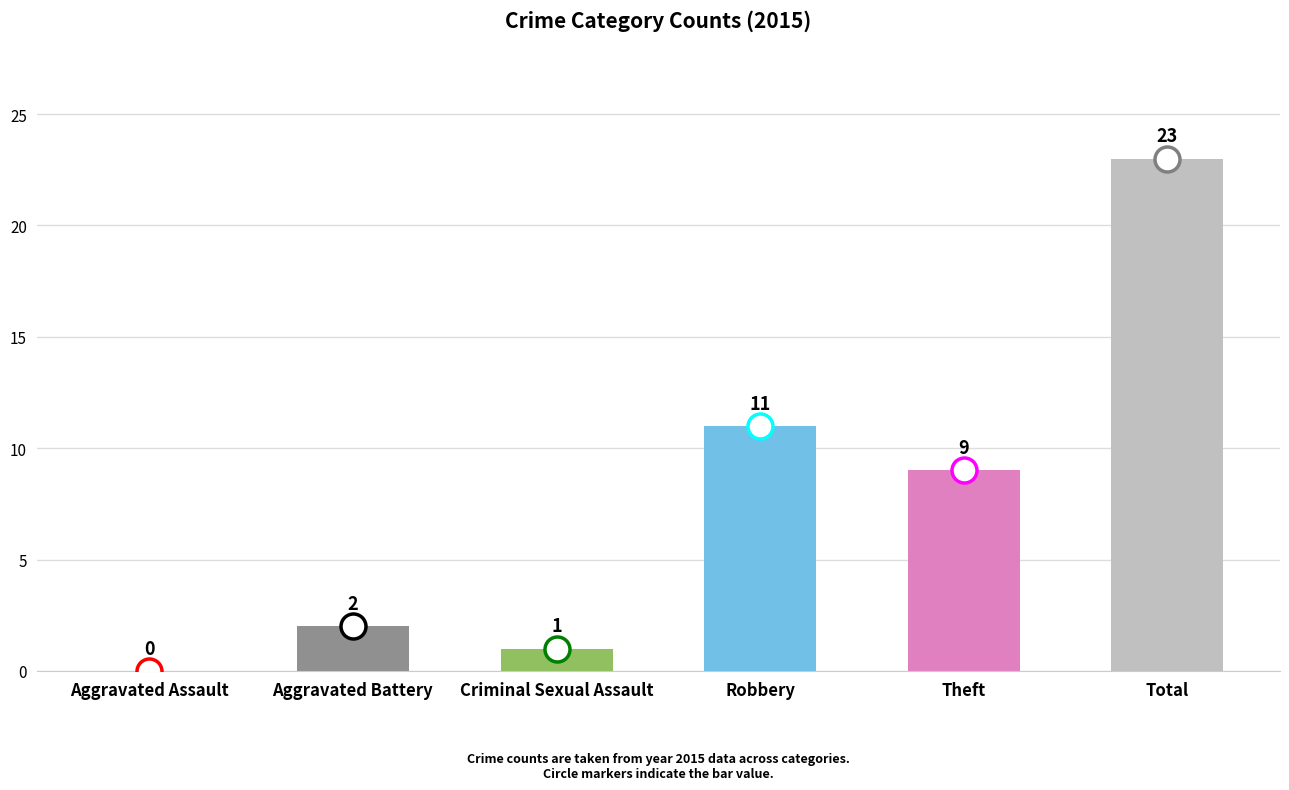

What is the sum of the values at Aggravated Battery and Robbery?

13